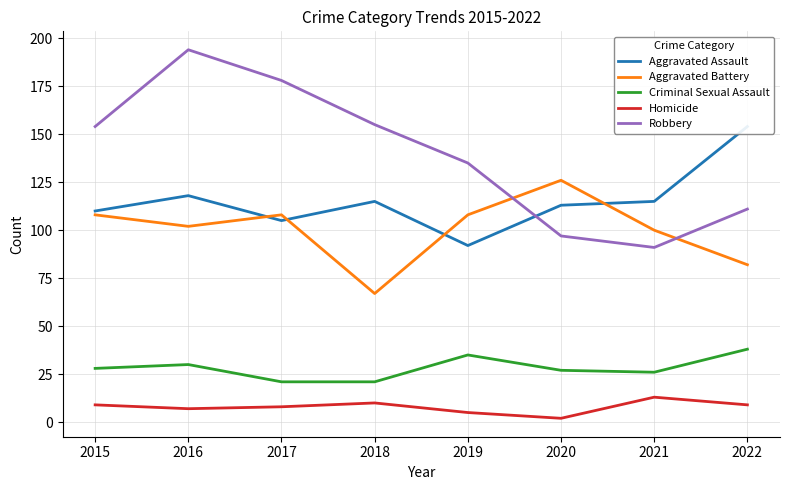

What is the difference between the maximum and second lowest values in the Criminal Sexual Assault series?

17